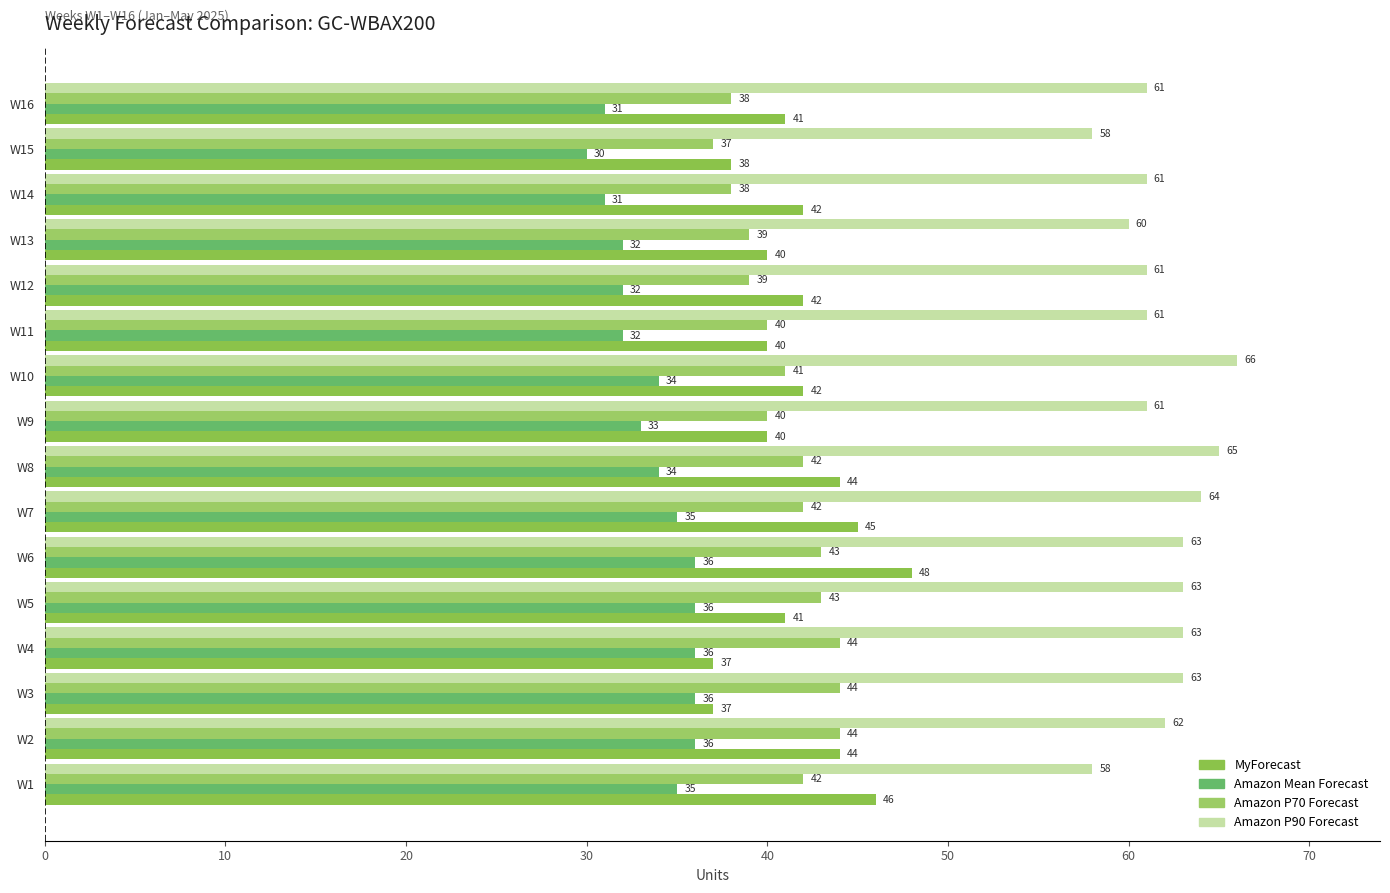

How many data points in Amazon P90 Forecast are less than 62?

8